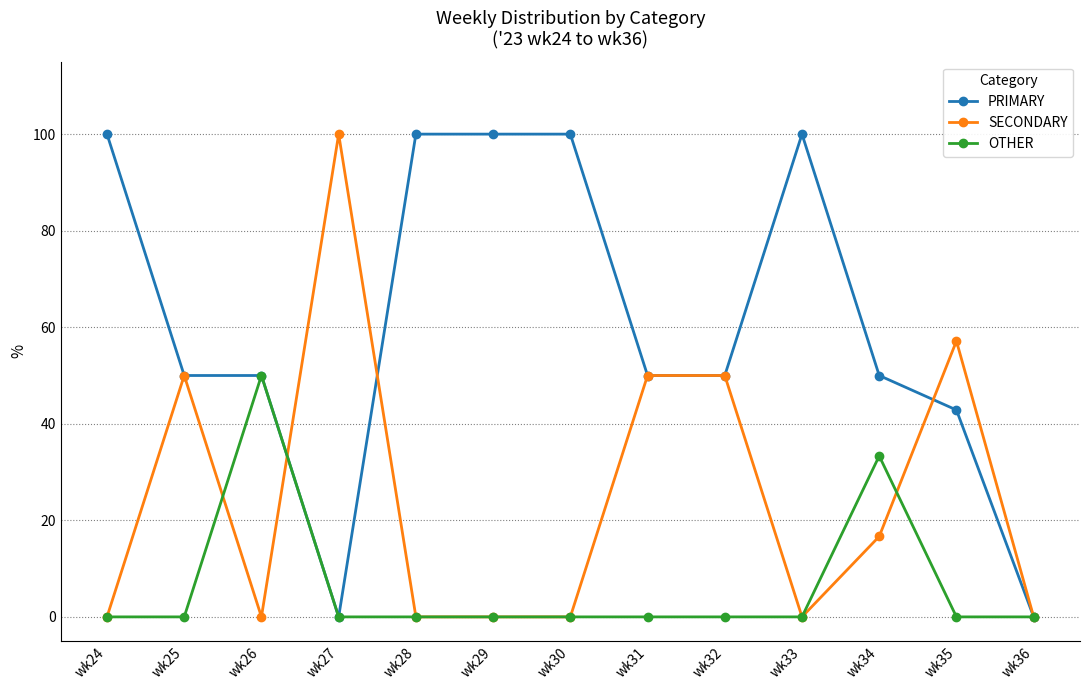

True or false: SECONDARY has more than 2 interior local peaks.

True